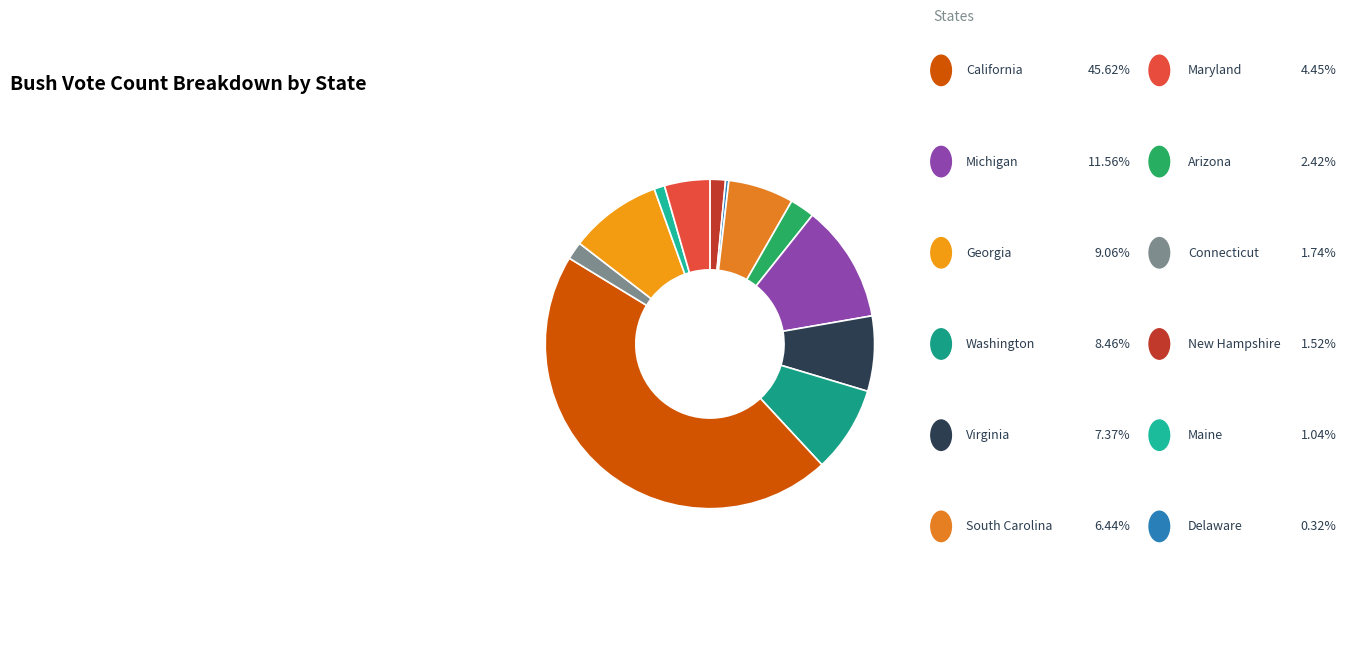

Rank the categories by value from highest to lowest.

California, Michigan, Georgia, Washington, Virginia, South Carolina, Maryland, Arizona, Connecticut, New Hampshire, Maine, Delaware